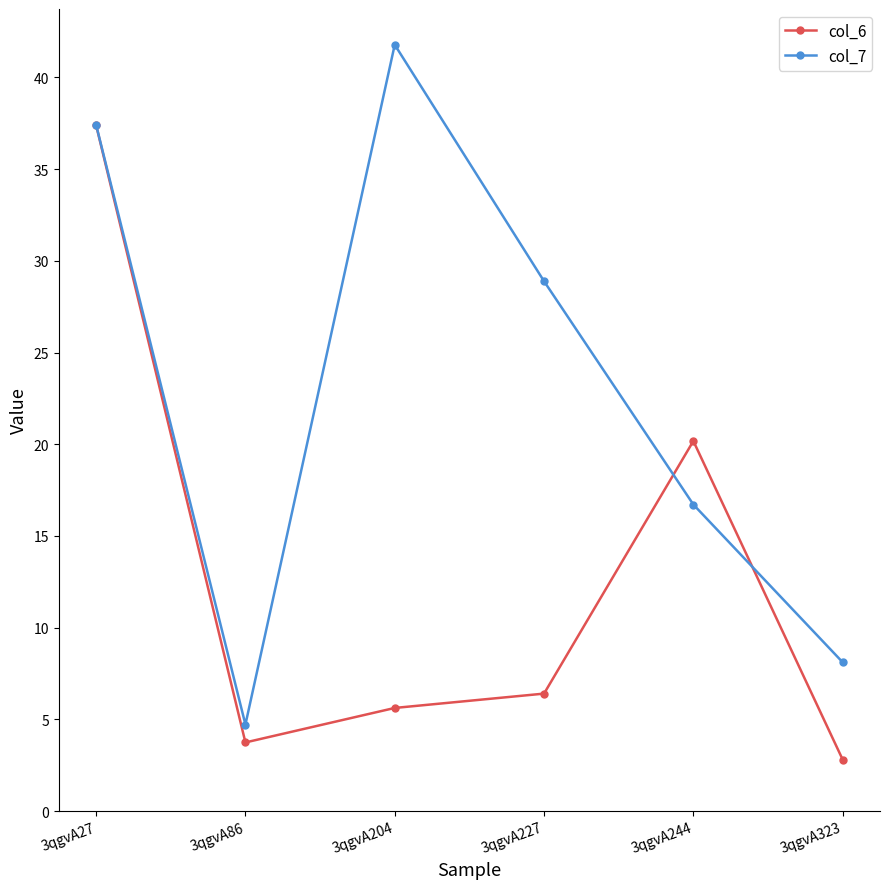

The col_6 series shows 28.7 at 3qgvA244. True or false?

False